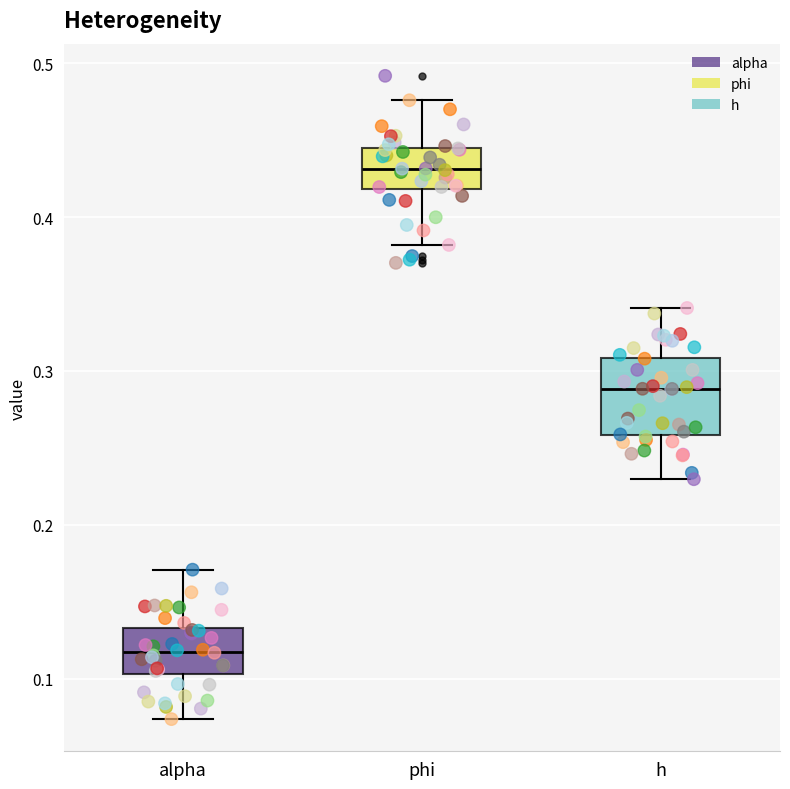

Reading left to right, transcribe this box plot: for each box, give where its median line is, the range the box spans, and where its two whiskers end, as read against the y-axis. The values are not printed on the chart, so give them approximately, as read against the axis.

alpha: median 0.12, box 0.10 to 0.13, whiskers 0.07 to 0.17
phi: median 0.43, box 0.42 to 0.44, whiskers 0.38 to 0.48
h: median 0.29, box 0.26 to 0.31, whiskers 0.23 to 0.34